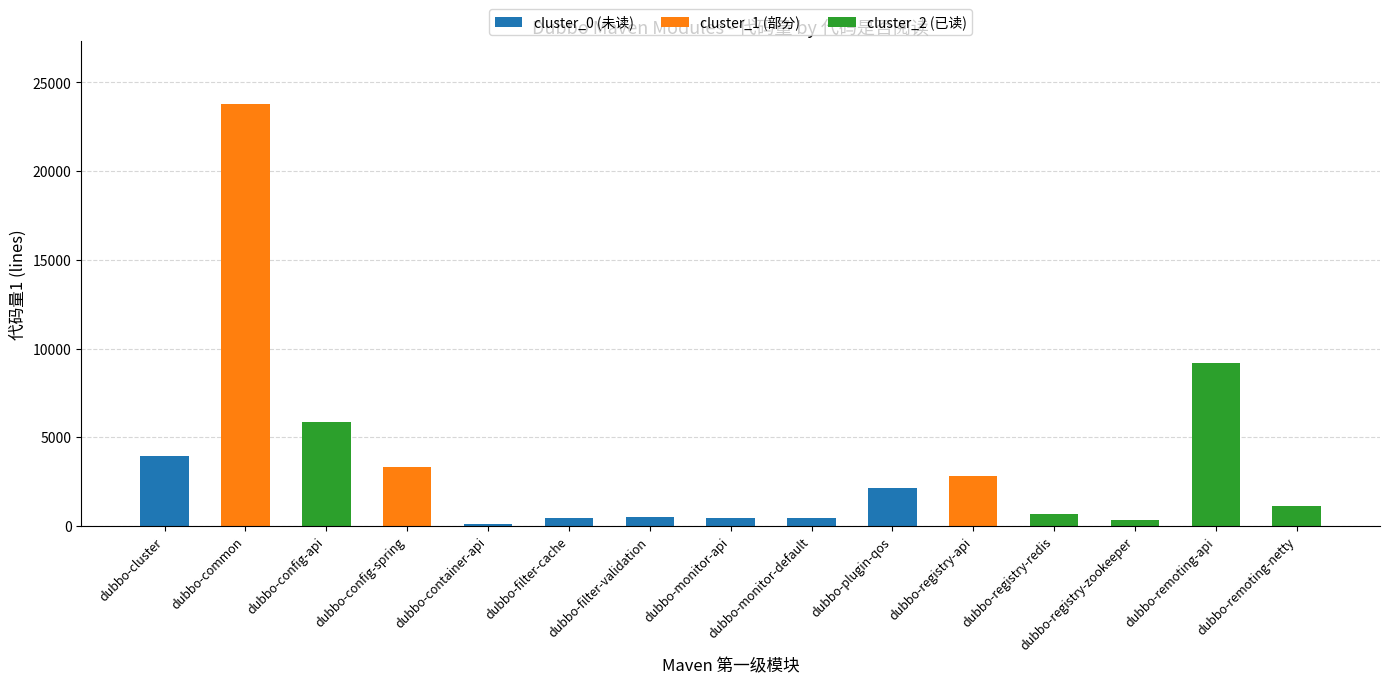

At which category is the sum across all series the highest?

dubbo-common